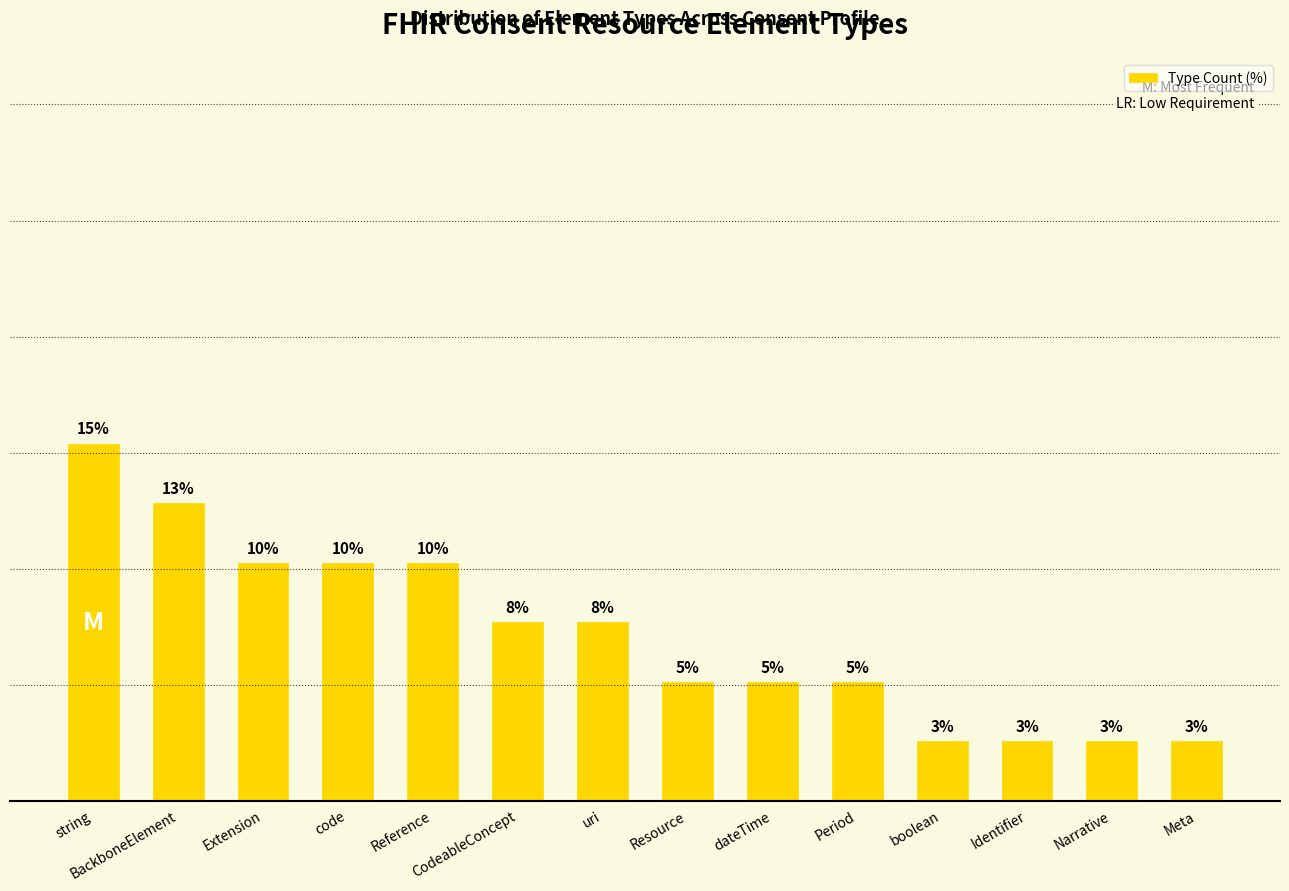

At which category does the chart reach its minimum across all series?

boolean